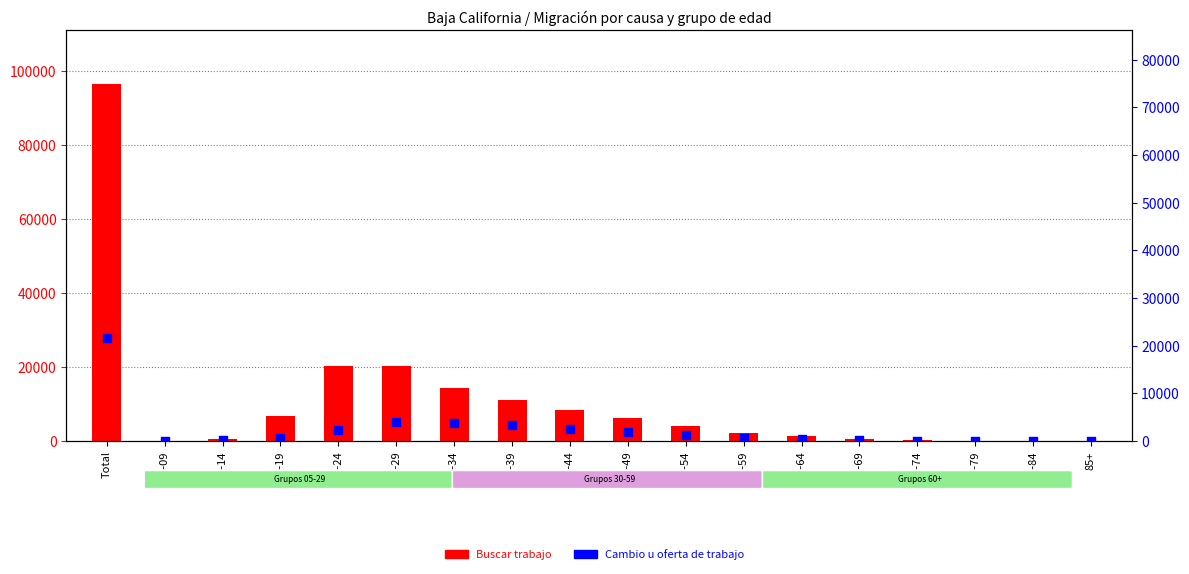

At which category is the sum across all series the highest?

Total